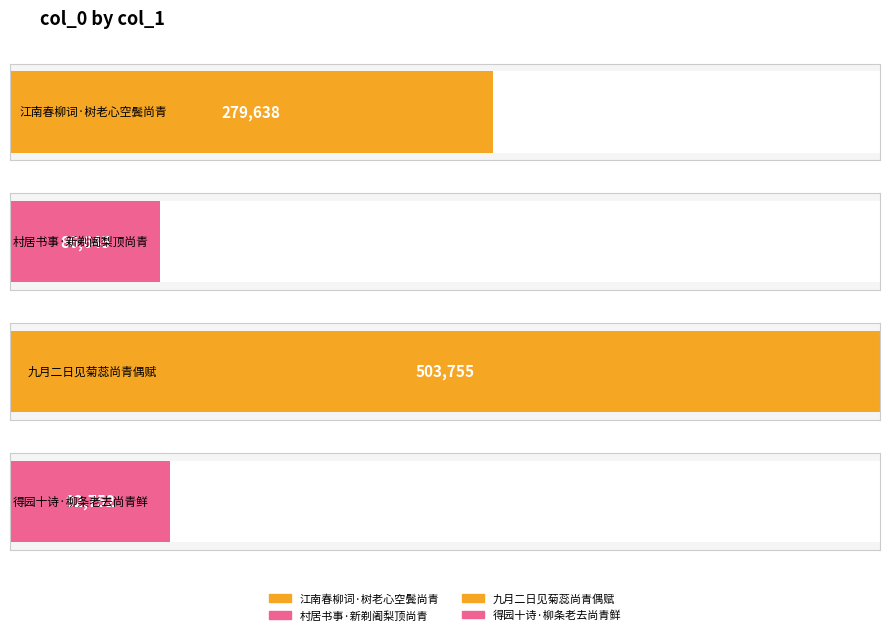

How many data points are above 279638?

1